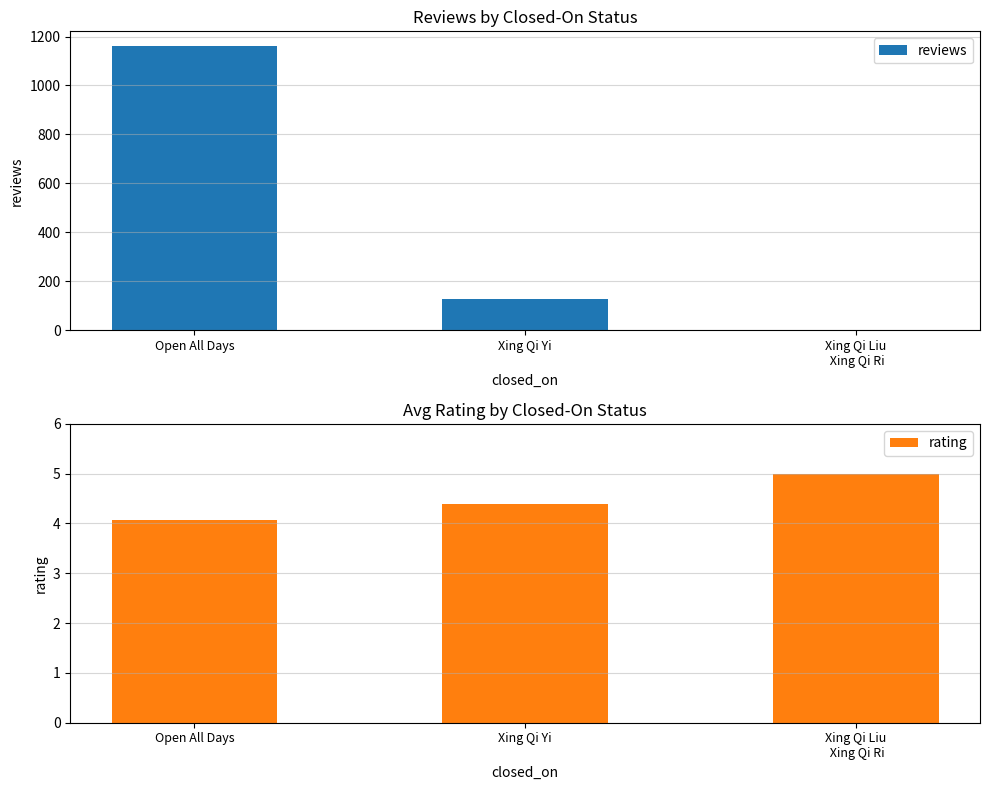

What is the sum of all reviews values?

1292